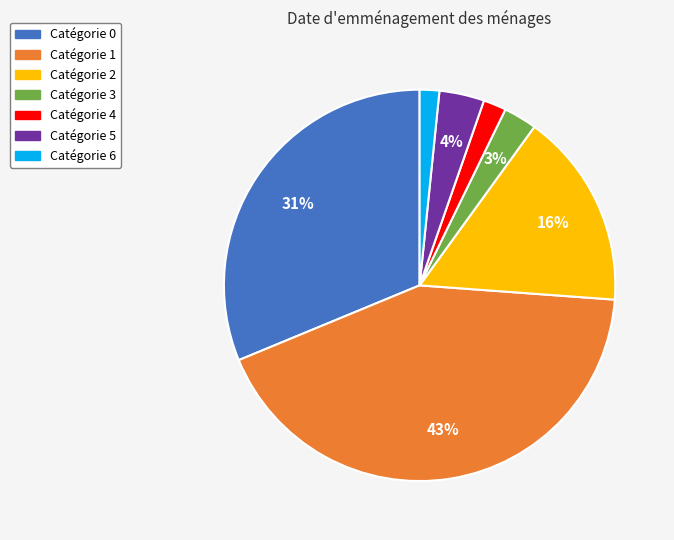

Do Catégorie 5 and Catégorie 3 together represent more than half of the pie?

No